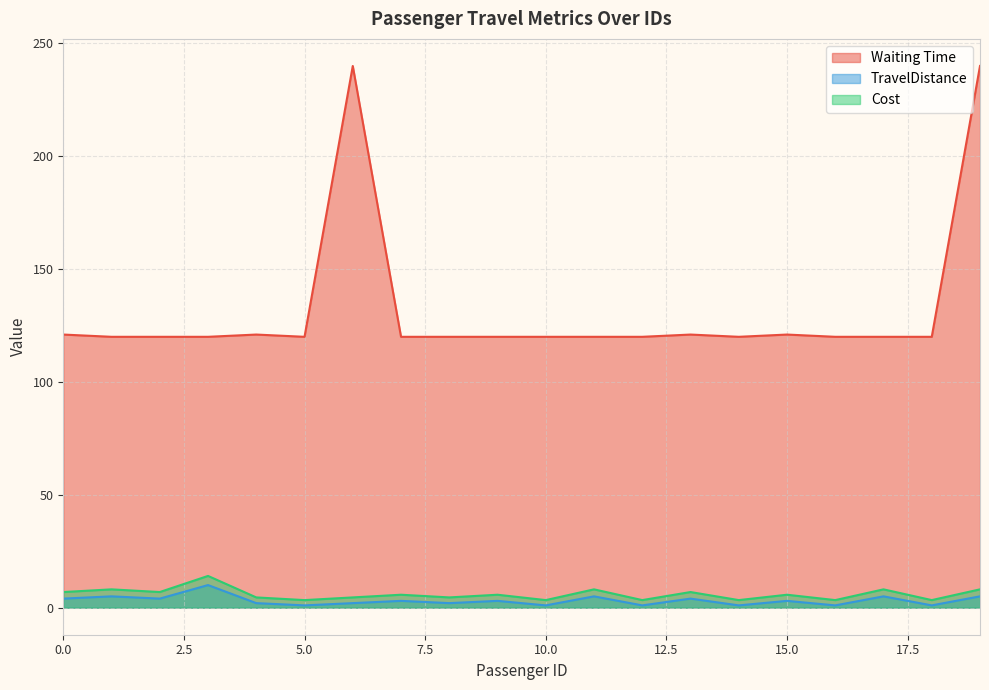

How many lines are shown in the chart?

3